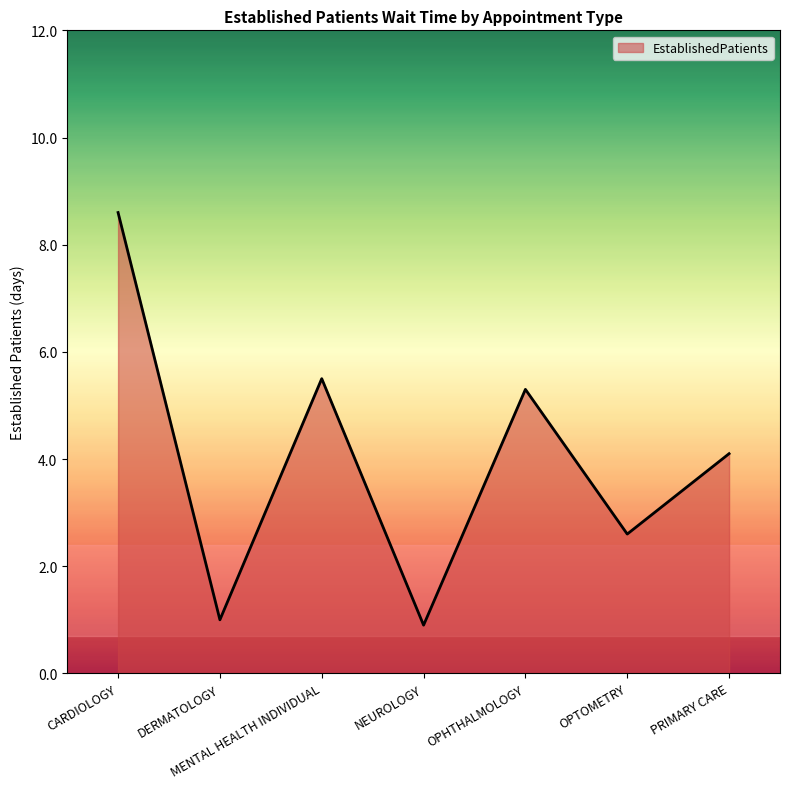

What is the average value?

4.0